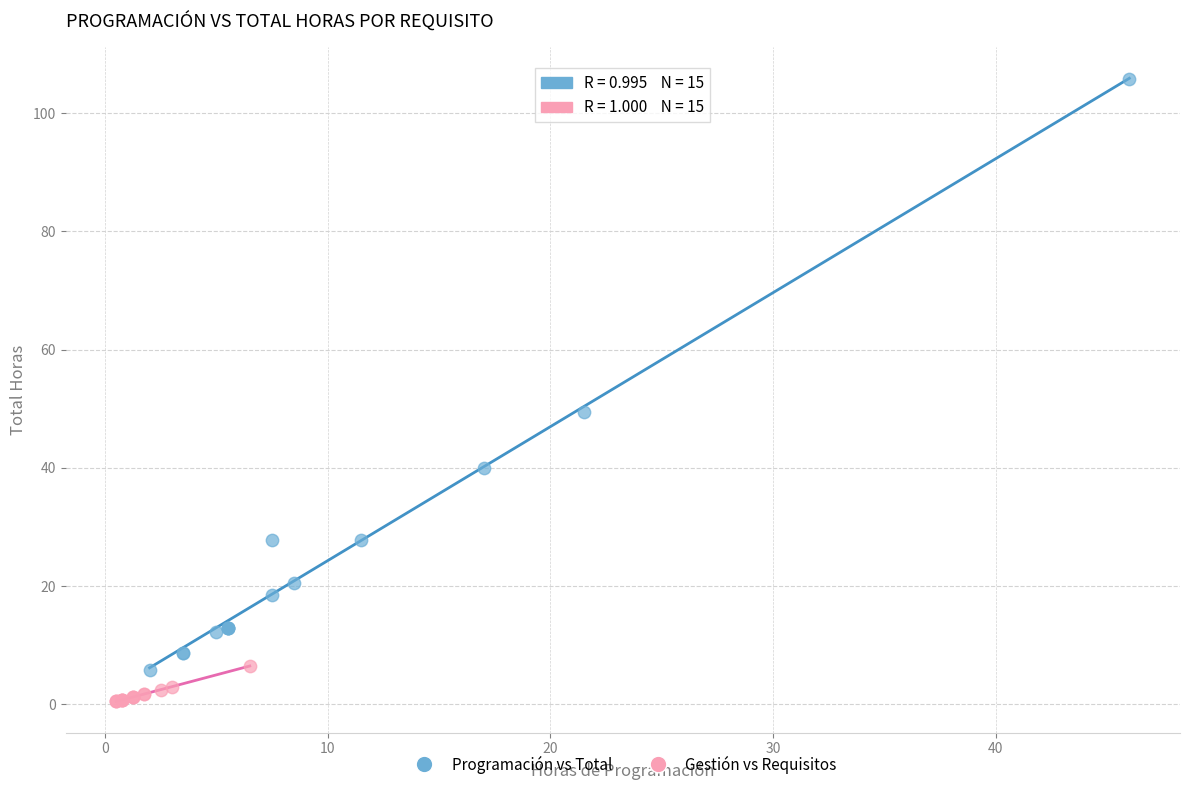

Which series reaches the minimum Y coordinate?

Gestión vs Requisitos